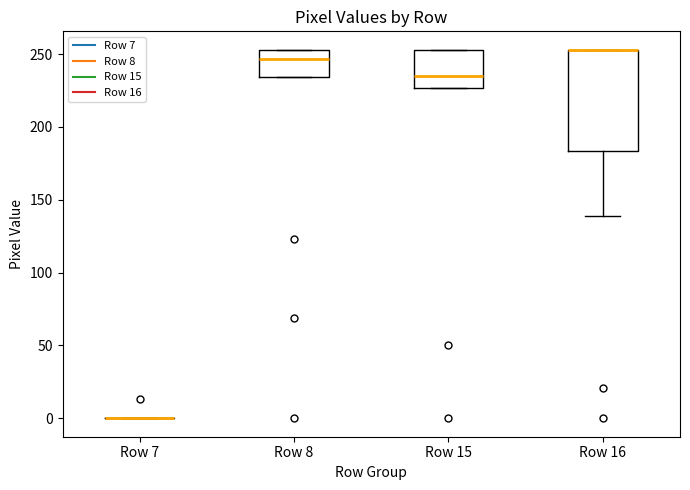

Reading left to right, transcribe this box plot: for each box, give where its median line is, the range the box spans, and where its two whiskers end, as read against the y-axis. The values are not printed on the chart, so give them approximately, as read against the axis.

Row 7: box collapsed to a line at 0, whiskers 0 to 0
Row 8: median 245, box 235 to 255, whiskers 235 to 255
Row 15: median 235, box 225 to 255, whiskers 225 to 255
Row 16: median 255 (drawn on the box's upper edge), box 185 to 255, whiskers 140 to 255